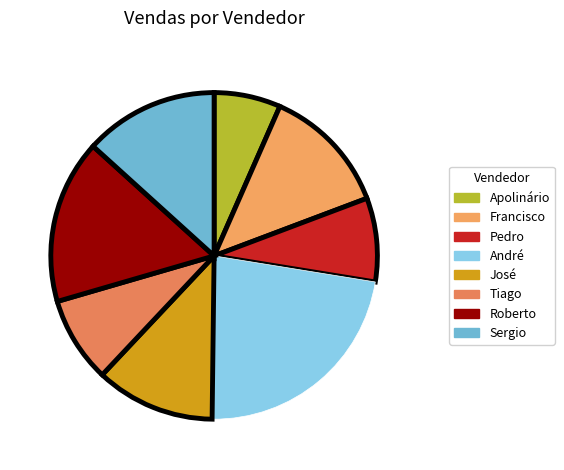

Does Tiago represent more than half of the total?

No